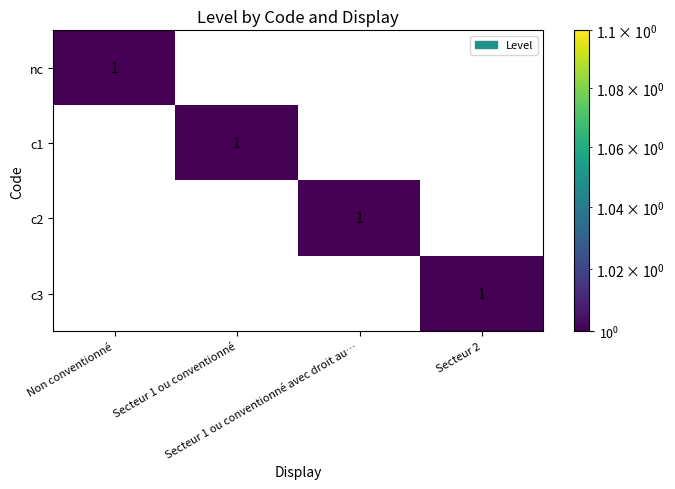

At how many categories does at least one series exceed 0?

4